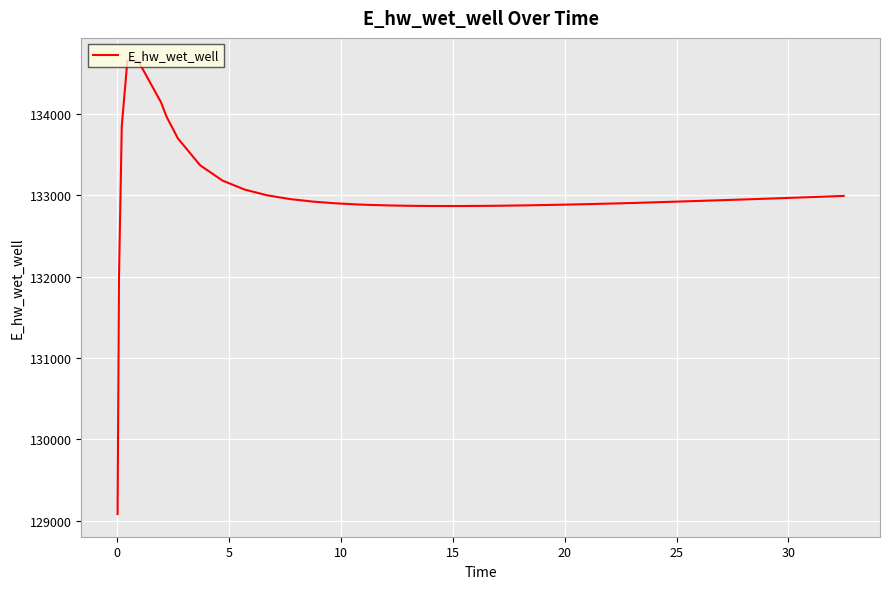

What is the difference between the maximum and minimum values?

5576.0